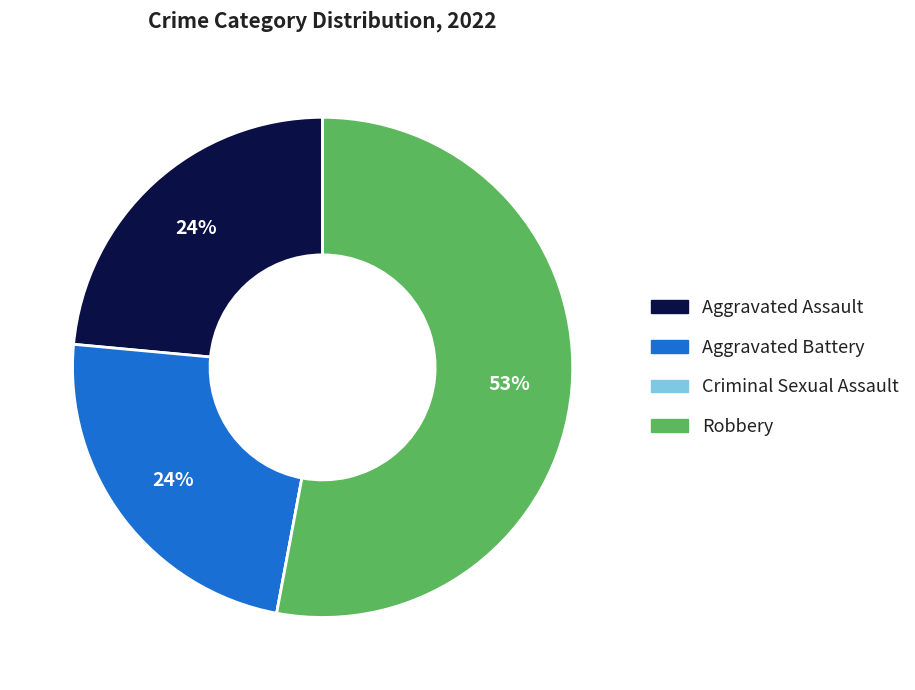

To the nearest percent, what portion does Aggravated Assault represent?

24%